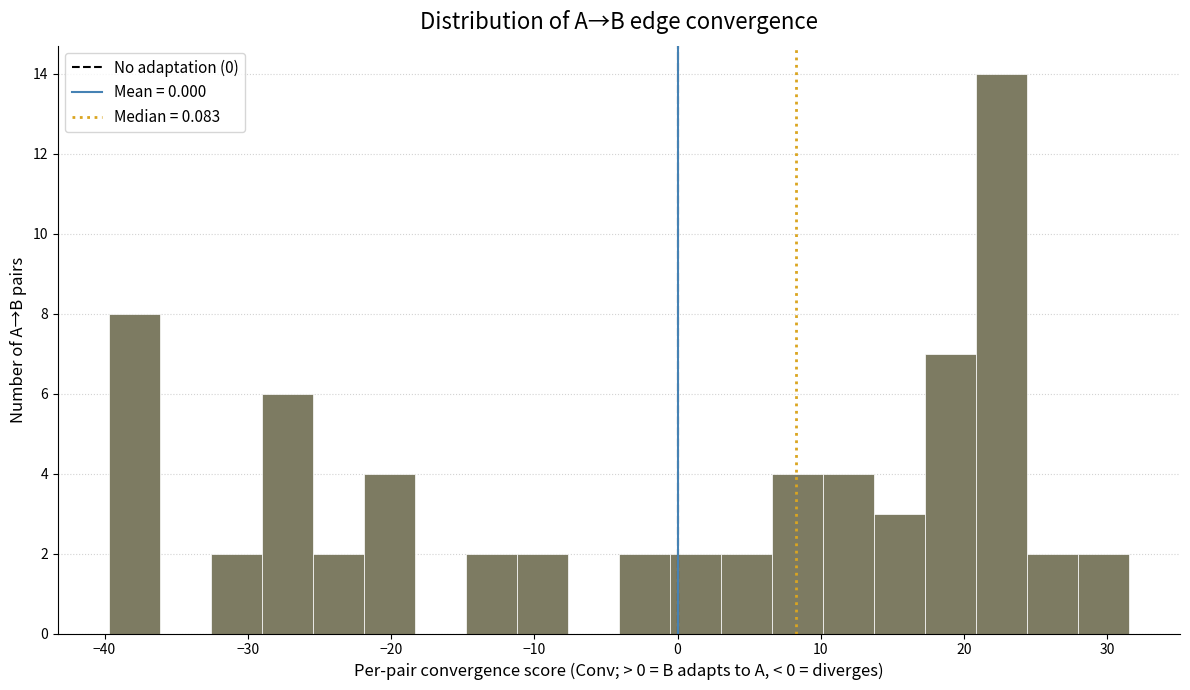

Around what value on the x-axis is the tallest bar? Give the approximate position of its centre, as read against the axis.

23